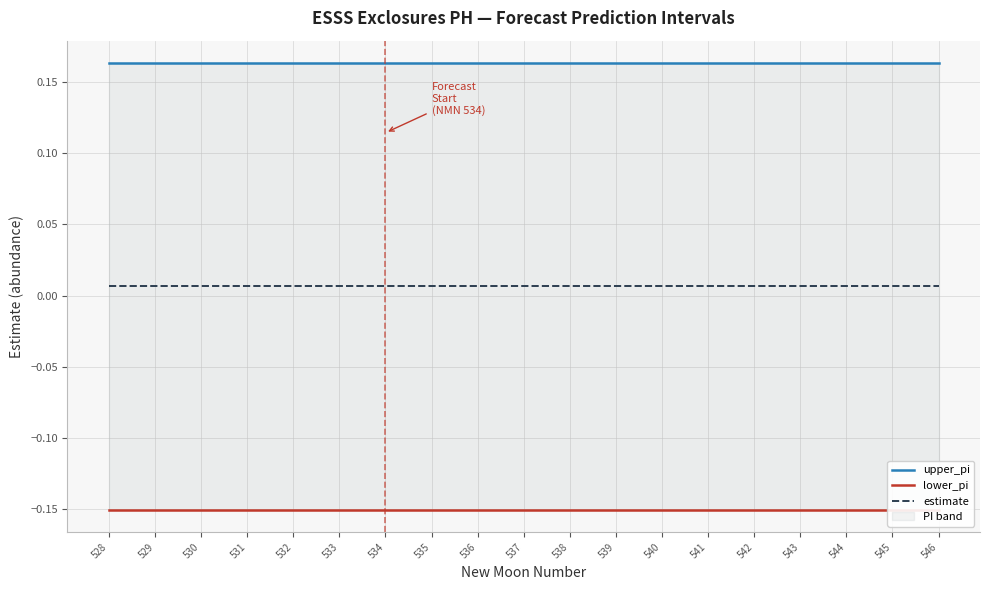

Count the number of data series in this chart.

3